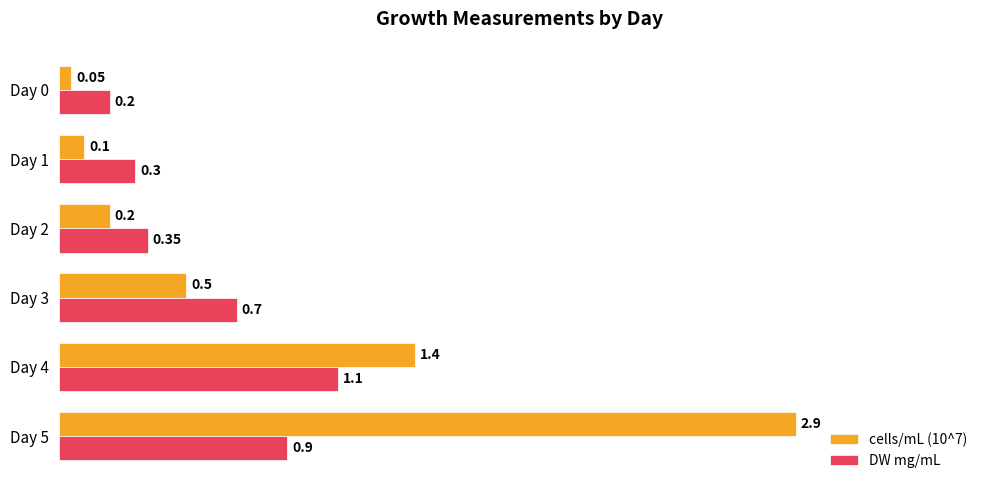

What is the lowest value of the DW mg/mL series?

0.2